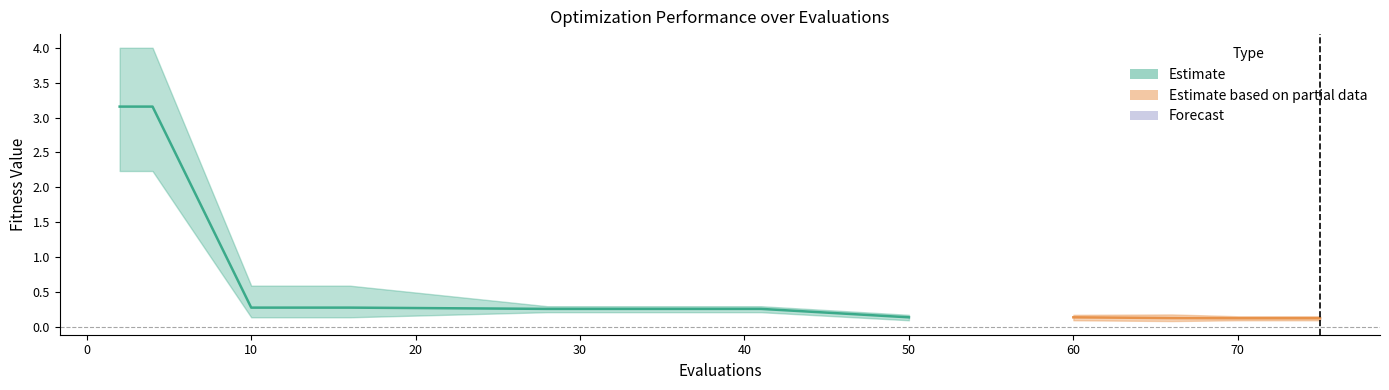

At how many categories does at least one series exceed 1?

2